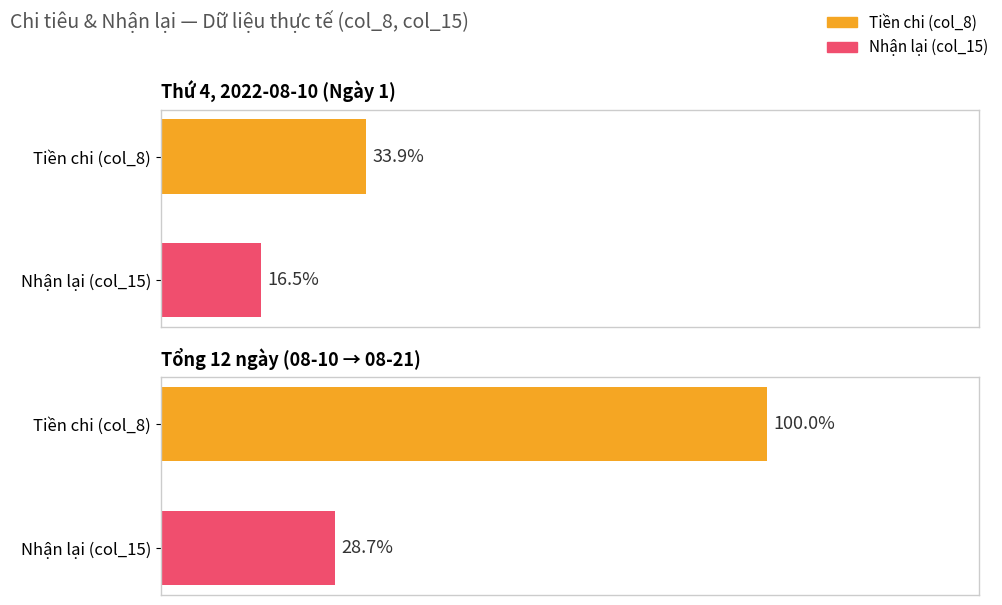

Read the Tiền (col_8) value at Nhận lại (col_15), to the nearest 10.

60000